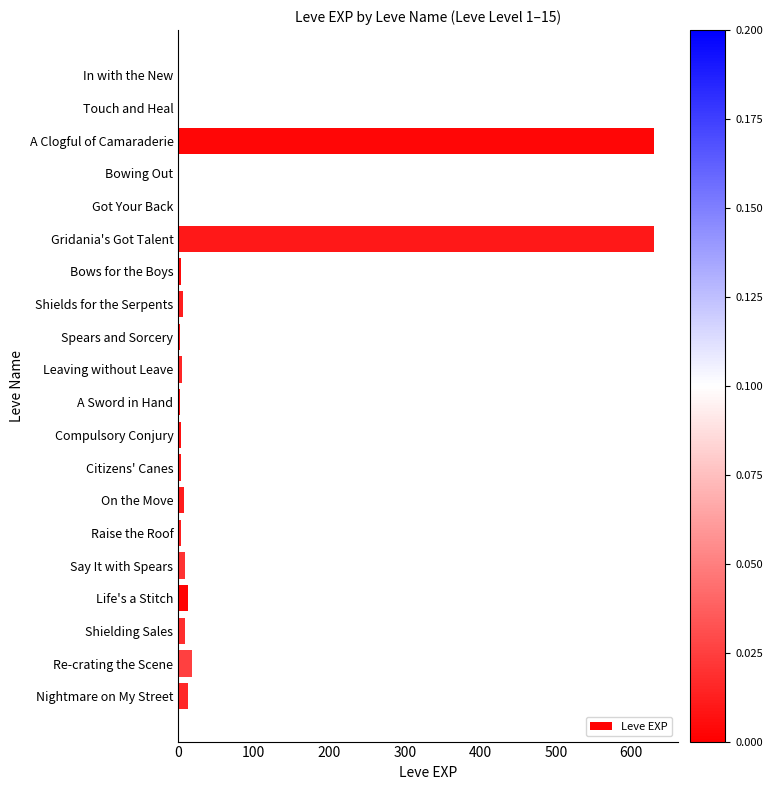

What is the greatest value displayed?

630